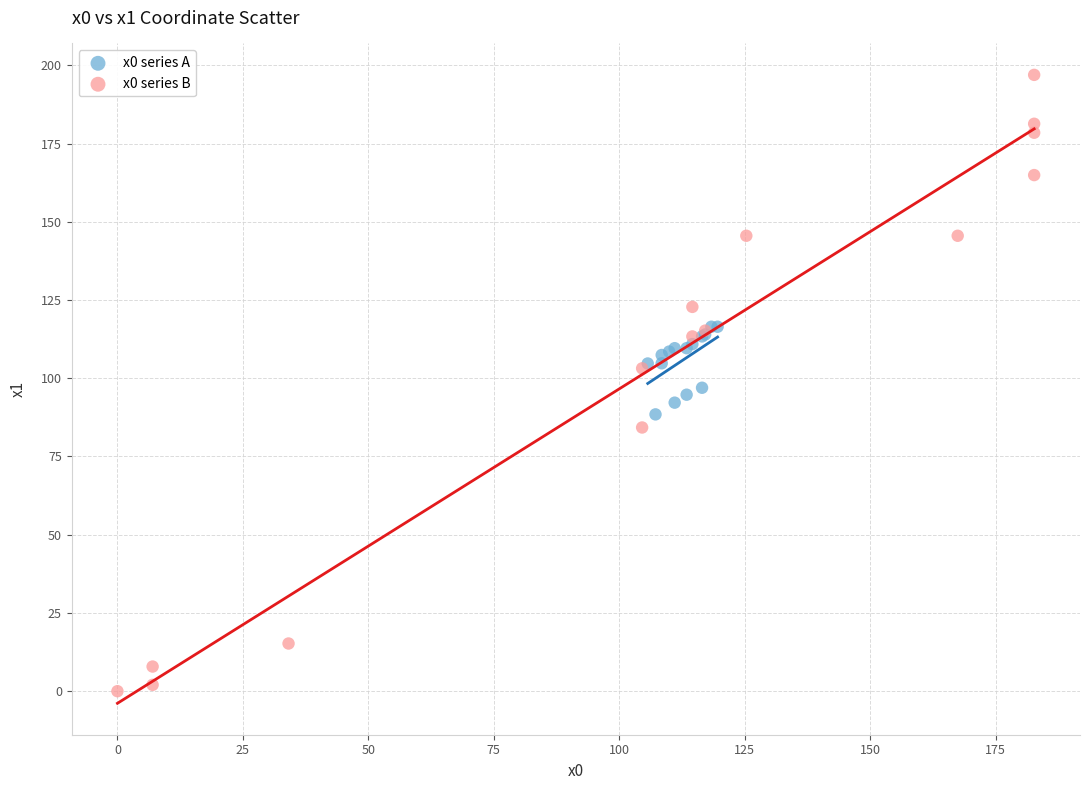

What are all the series names shown in the legend?

x0 series A, x0 series B